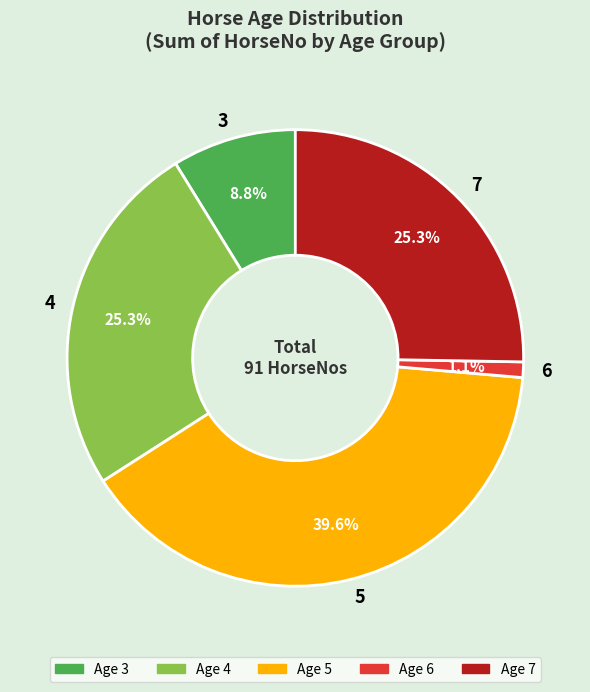

What is the largest slice in the pie chart?

5